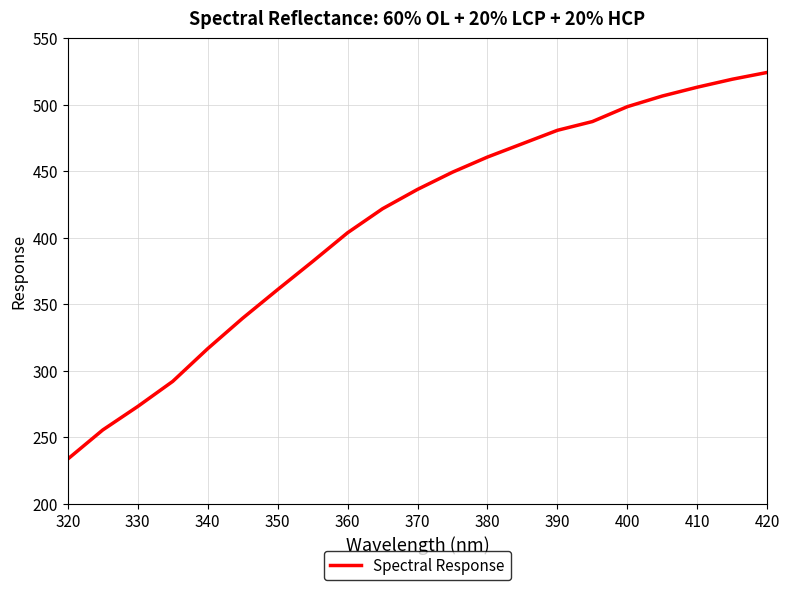

How many lines are shown in the chart?

1